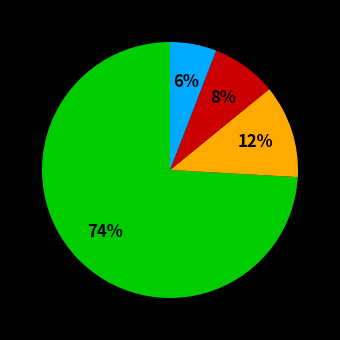

To the nearest percent, what is the difference between the largest and smallest slice percentages?

68%